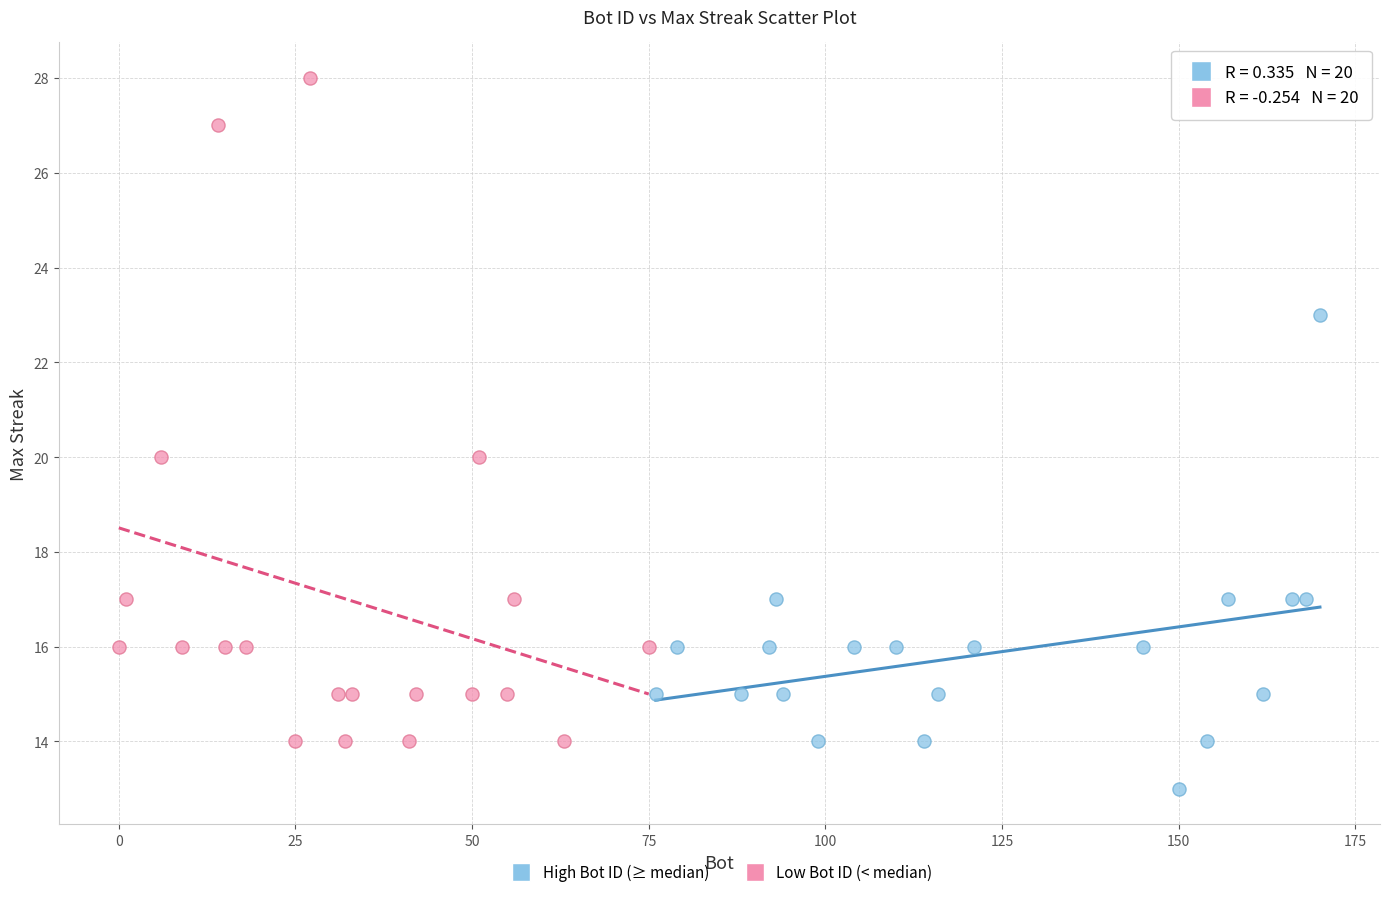

Which series has the widest spread of Y values?

Low Bot ID (< median)